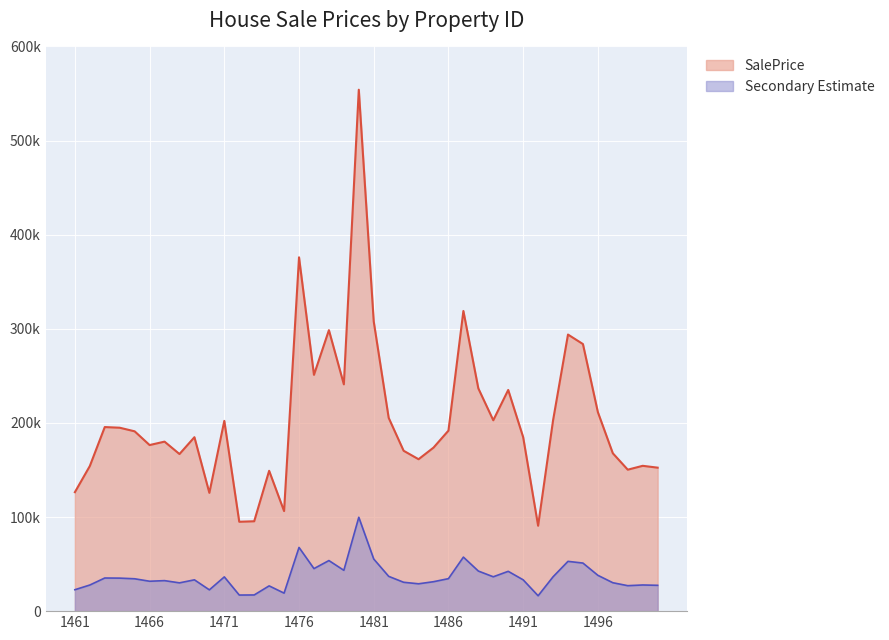

Where is the first local minimum?

1466